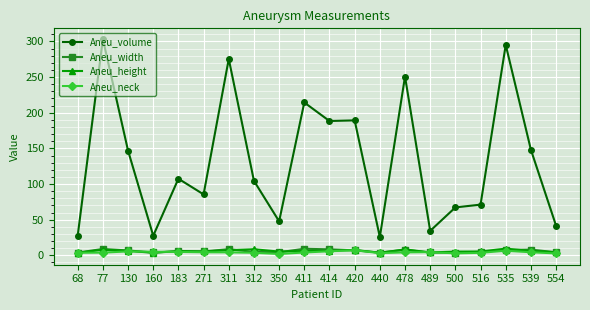

What is the value of the Aneu_neck point at the 11th from the left?

5.7